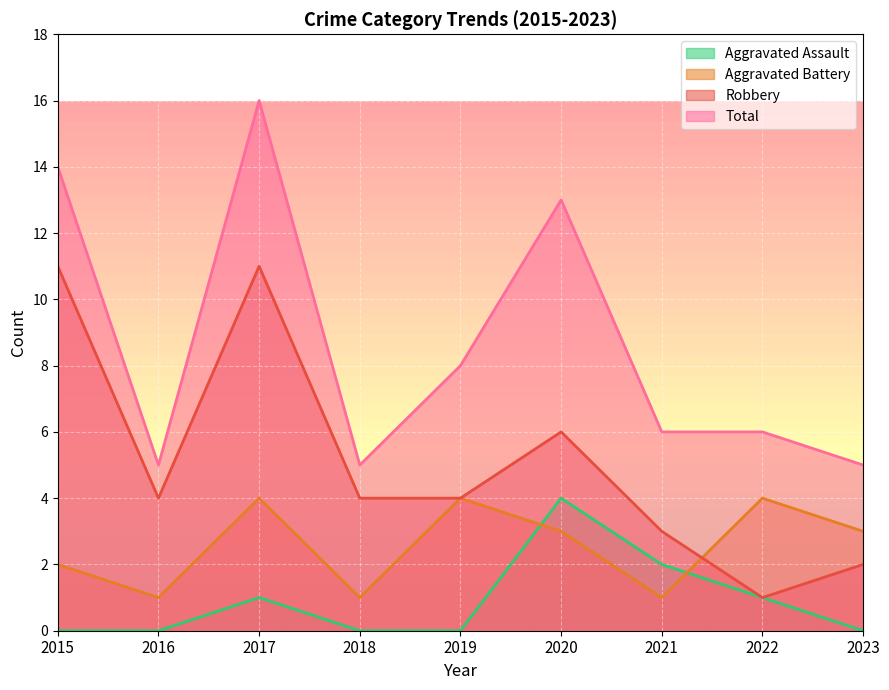

Rank the series by their maximum value, from highest to lowest.

Total, Robbery, Aggravated Assault, Aggravated Battery